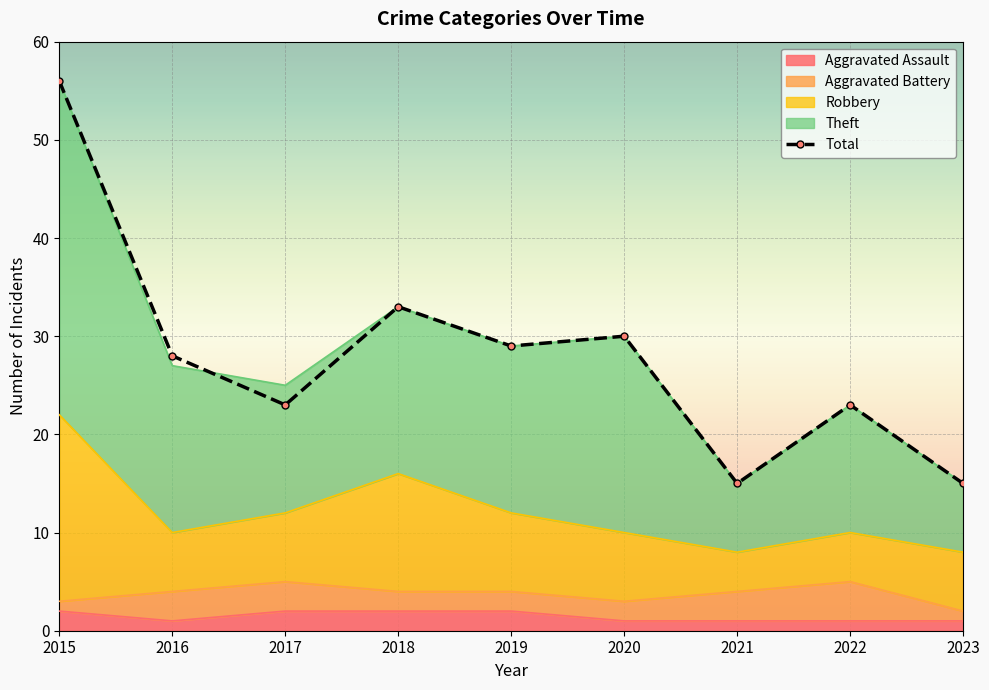

Reading left to right, what are all the values shown in this chart?

2015=56	2016=28	2017=23	2018=33	2019=29	2020=30	2021=15	2022=23	2023=15